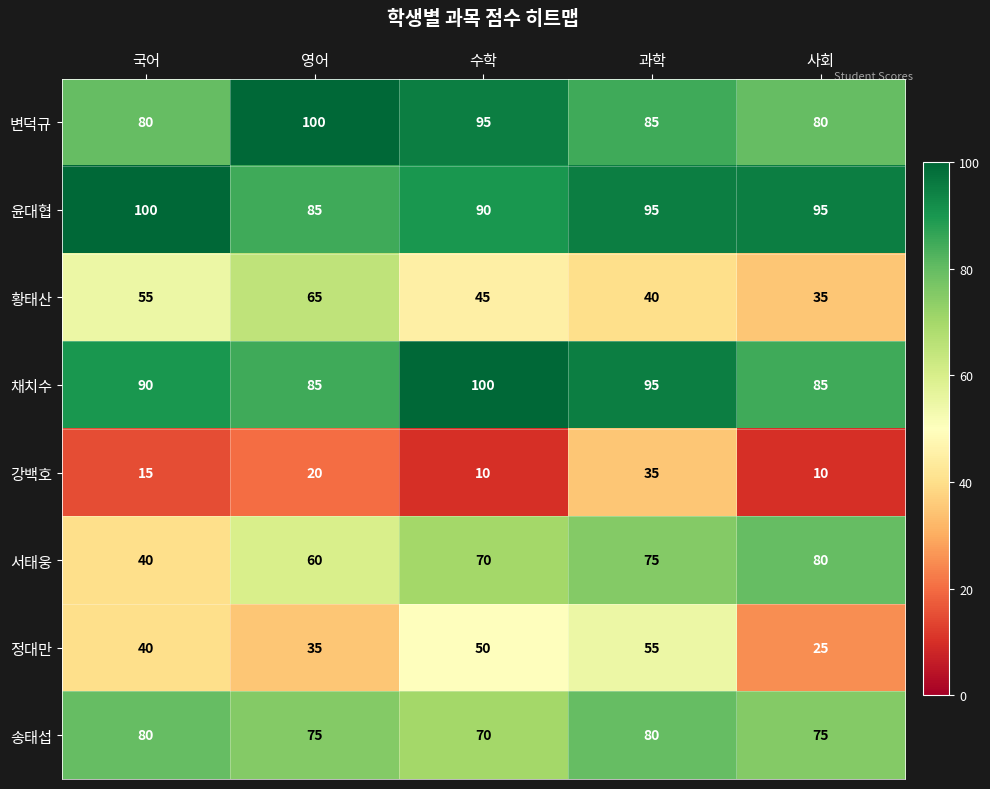

True or false: 정대만 has a value of 55 at 과학.

True